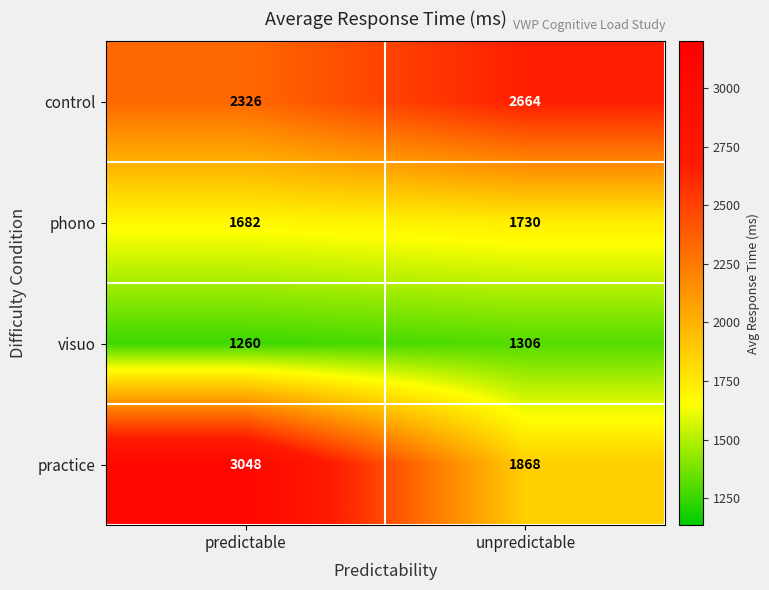

Count the number of categories in the chart.

2